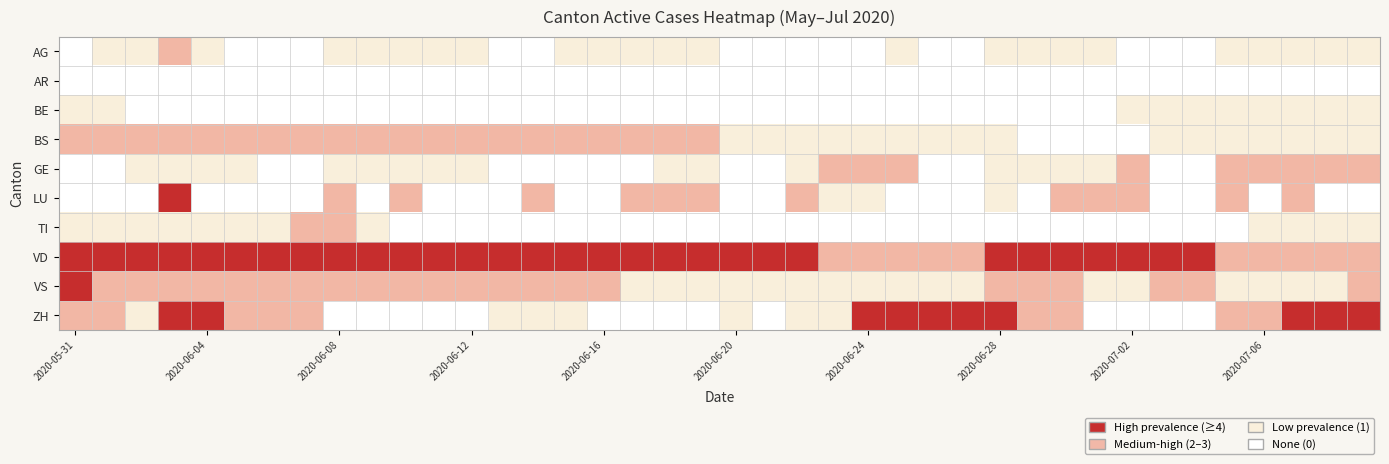

Is the value of BE at 2020-07-01 greater than the value of AR at 2020-06-22?

No